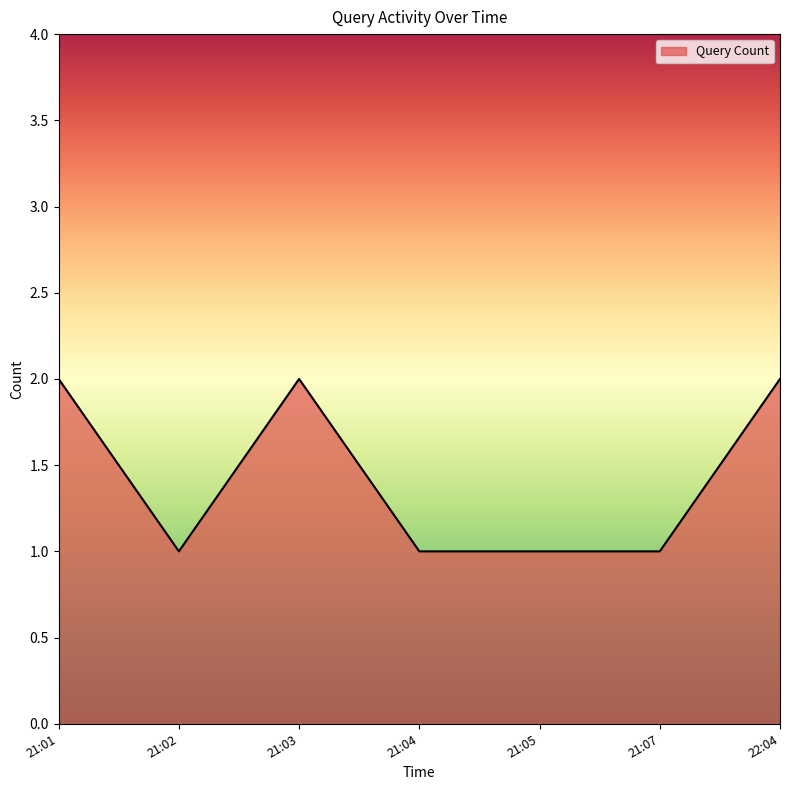

Approximately how many times larger is the value at 21:05 compared to 21:01?

0.5